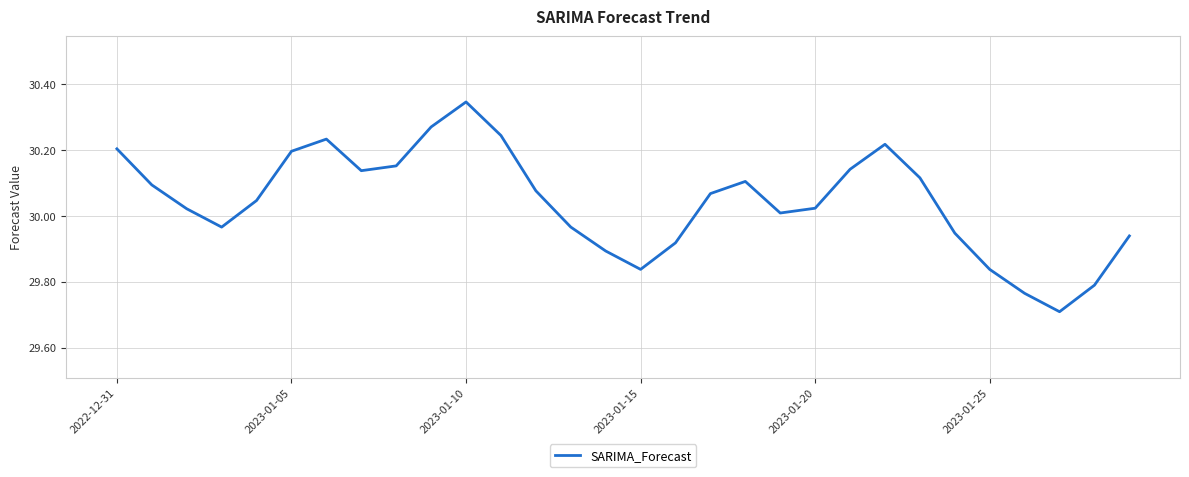

What is the minimum value shown in the chart?

29.7